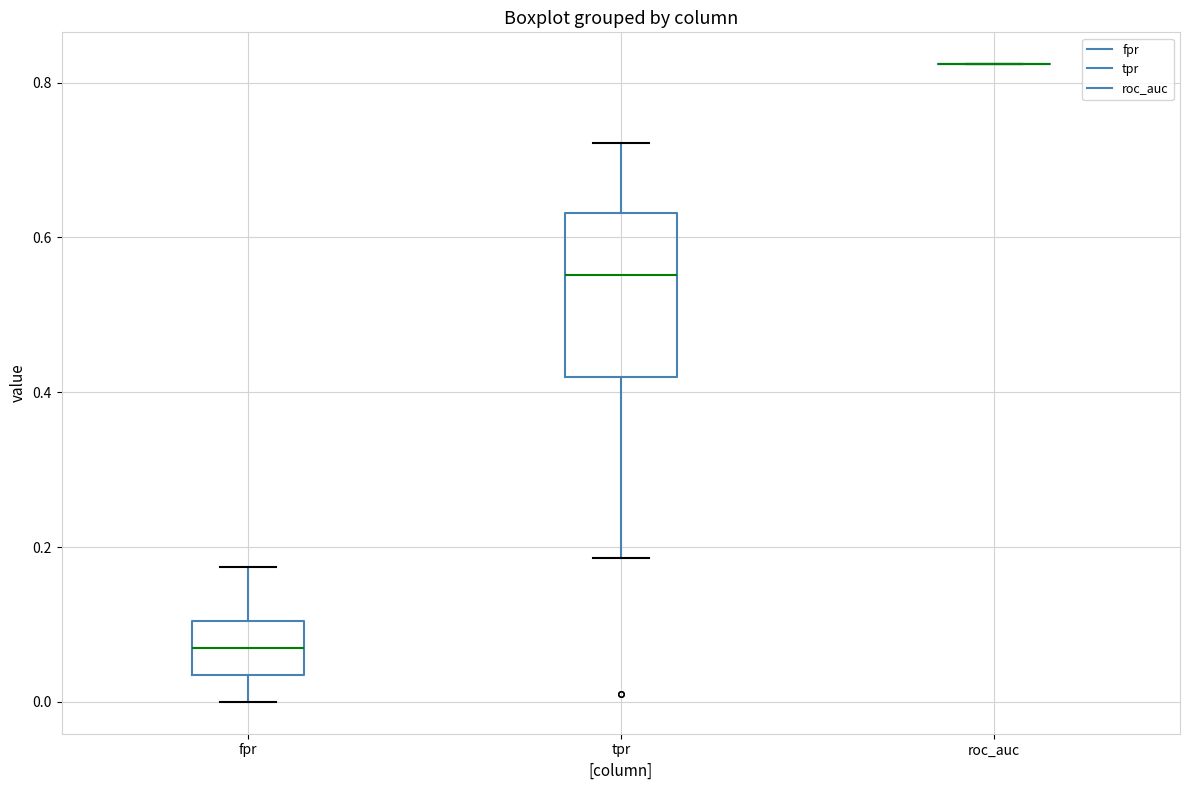

Which box is the tallest, from its lower edge to its upper edge?

tpr